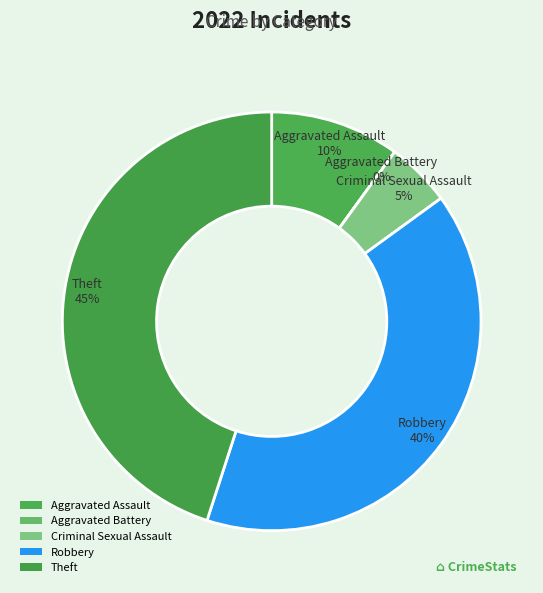

What portion of the pie excludes Theft?

55.0%